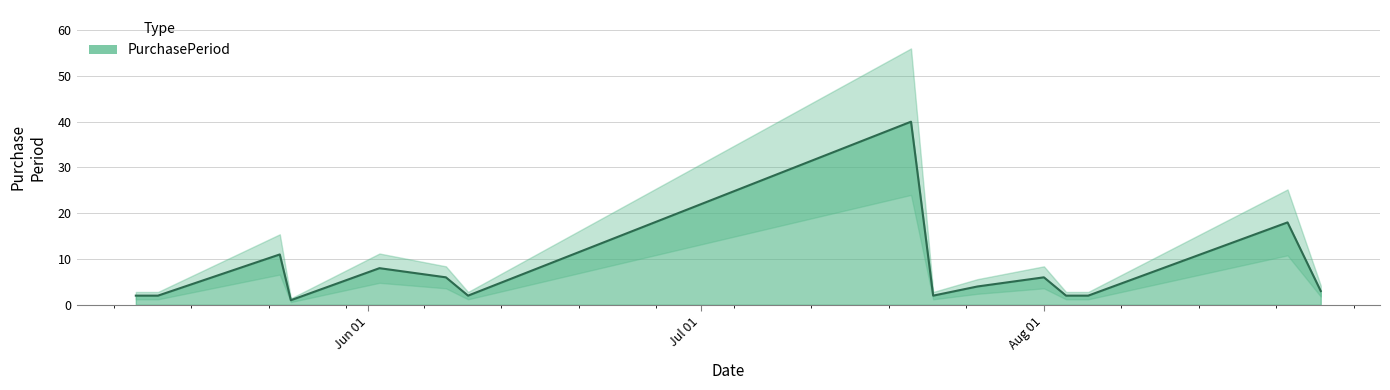

At which category does the data reach its first local peak?

2016-05-24